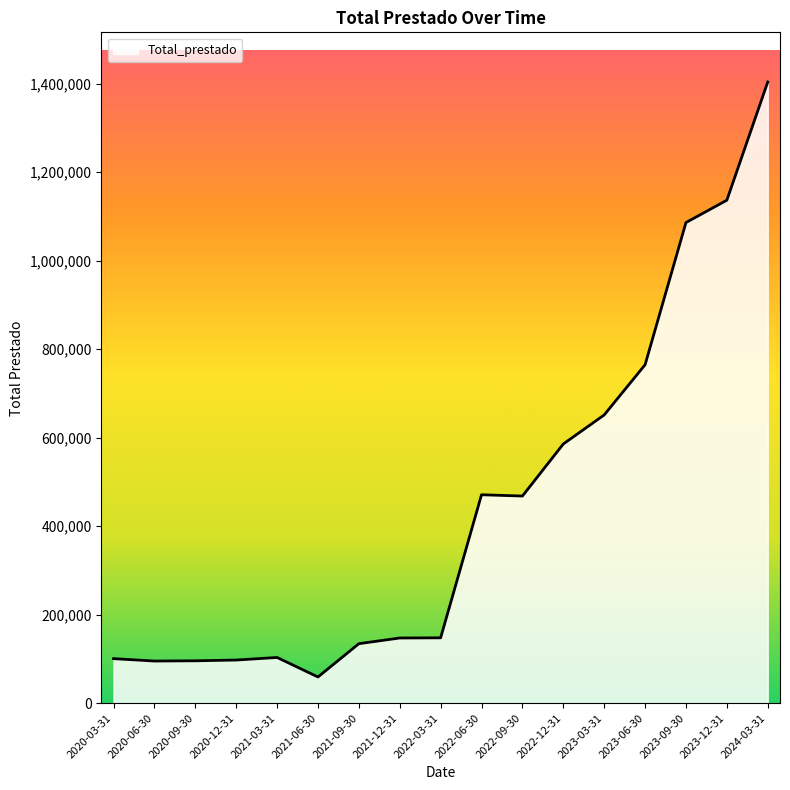

The value at 2023-06-30 is 435001. True or false?

False